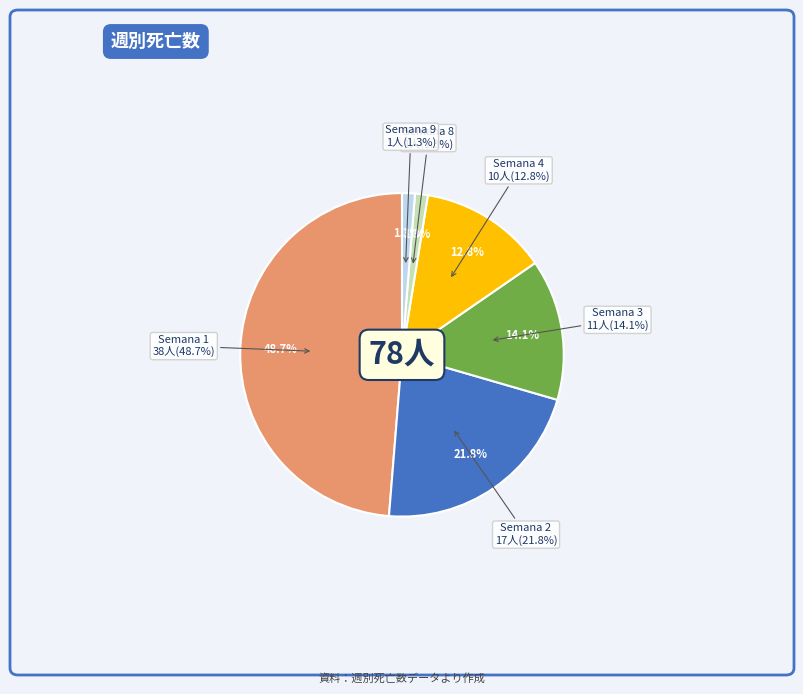

To the nearest percent, what percentage of the pie is Semana 8?

1%